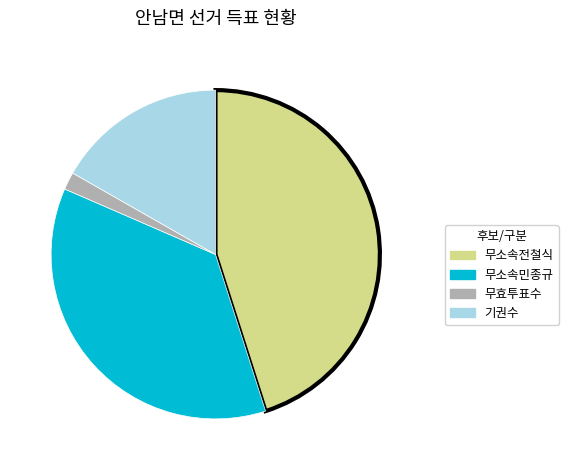

Is there any slice that represents more than half of the pie?

No